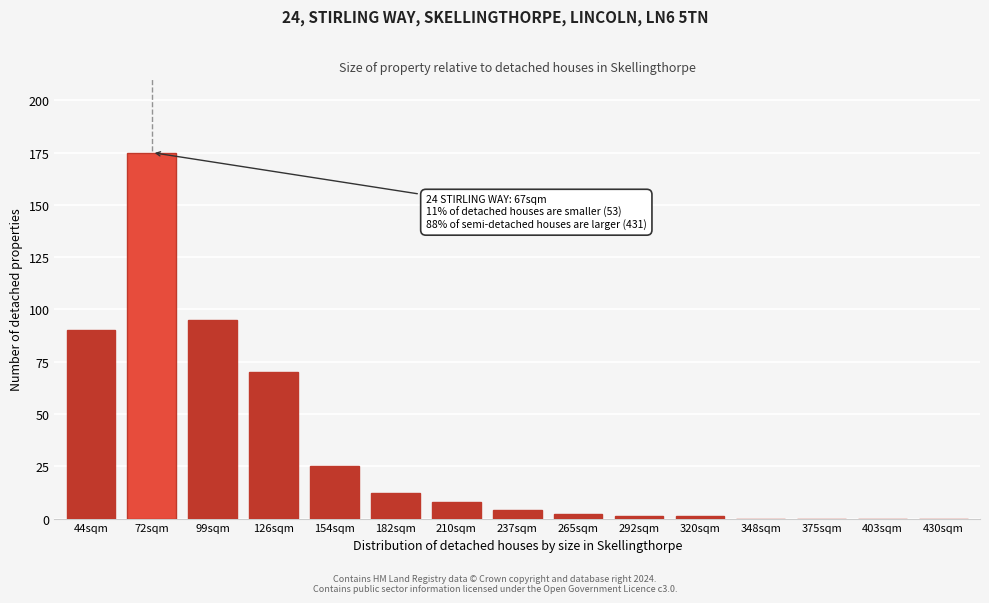

Reading left to right, transcribe all the data shown in this chart.

44sqm=90	72sqm=175	99sqm=95	126sqm=70	154sqm=25	182sqm=12	210sqm=8	237sqm=4	265sqm=2	292sqm=1	320sqm=1	348sqm=0	375sqm=0	403sqm=0	430sqm=0